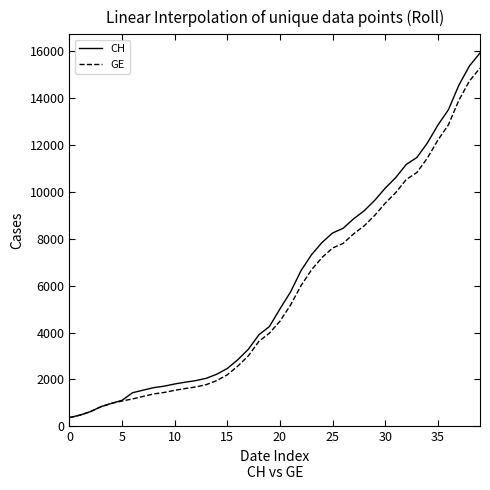

Which series has the largest total across all categories?

CH